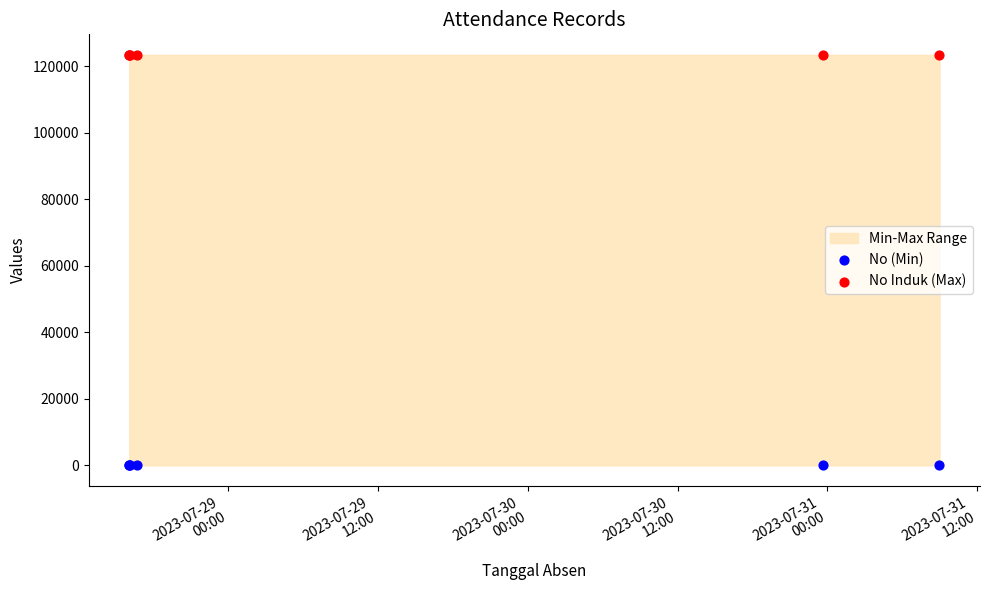

Which series contains the lowest Y value?

No (Min)